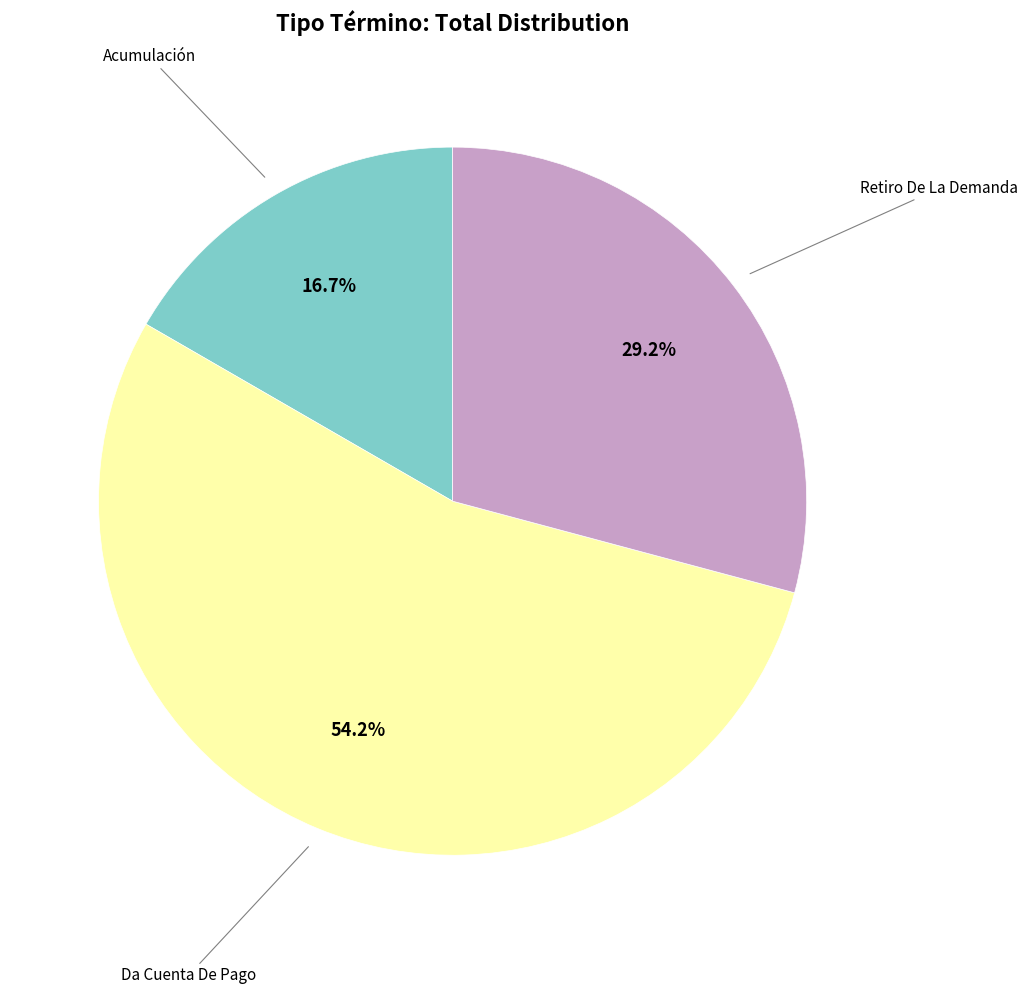

How many segments does this pie chart have?

3